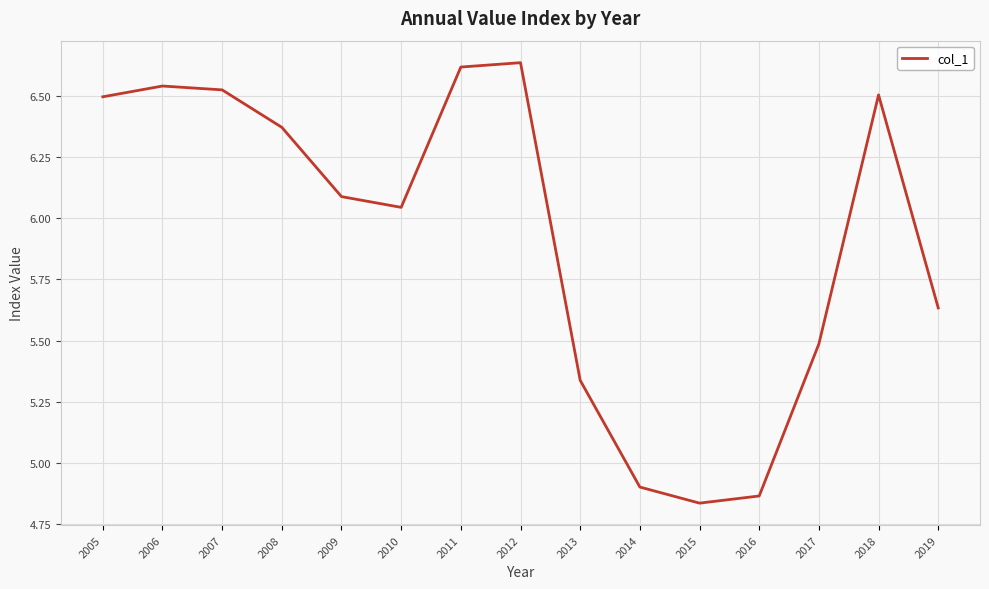

Where is the first local minimum?

2010